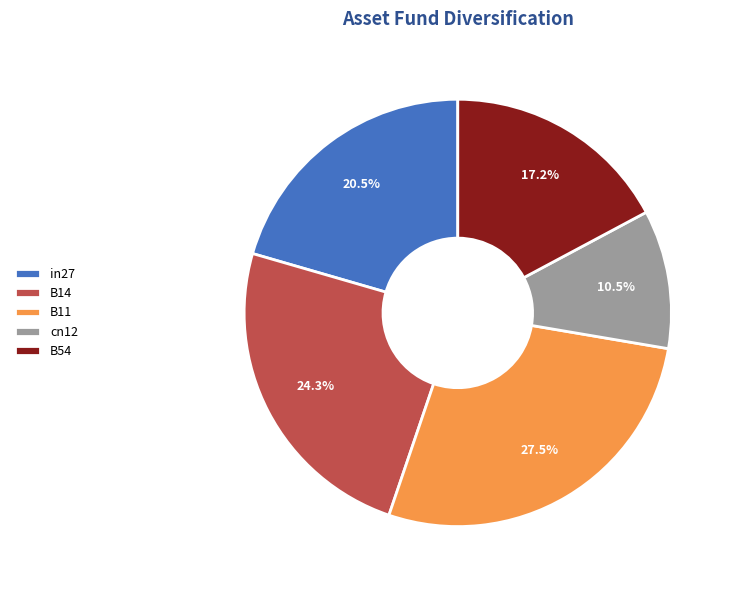

Rank the categories by value from lowest to highest.

cn12, B54, in27, B14, B11